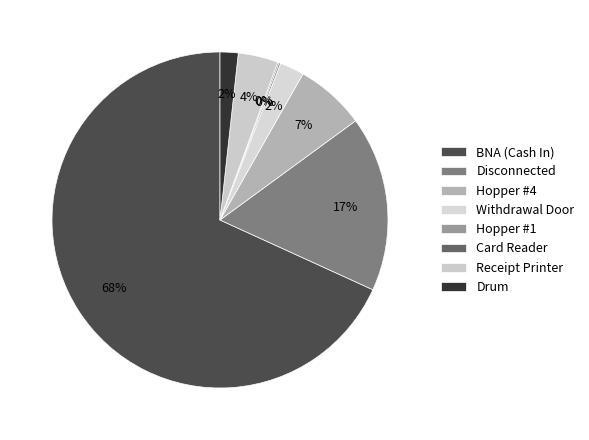

What is the change in value from Disconnected to Receipt Printer?

-3255